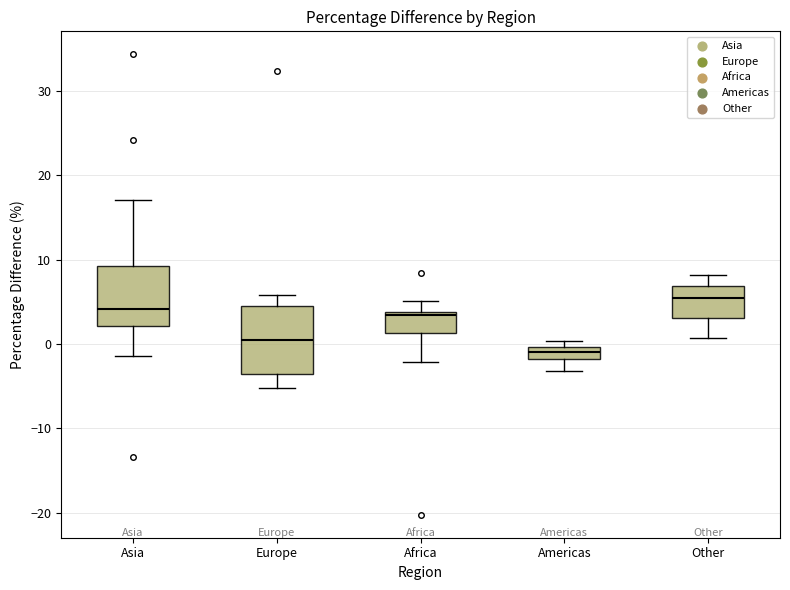

Which box's median line is the lowest?

Americas